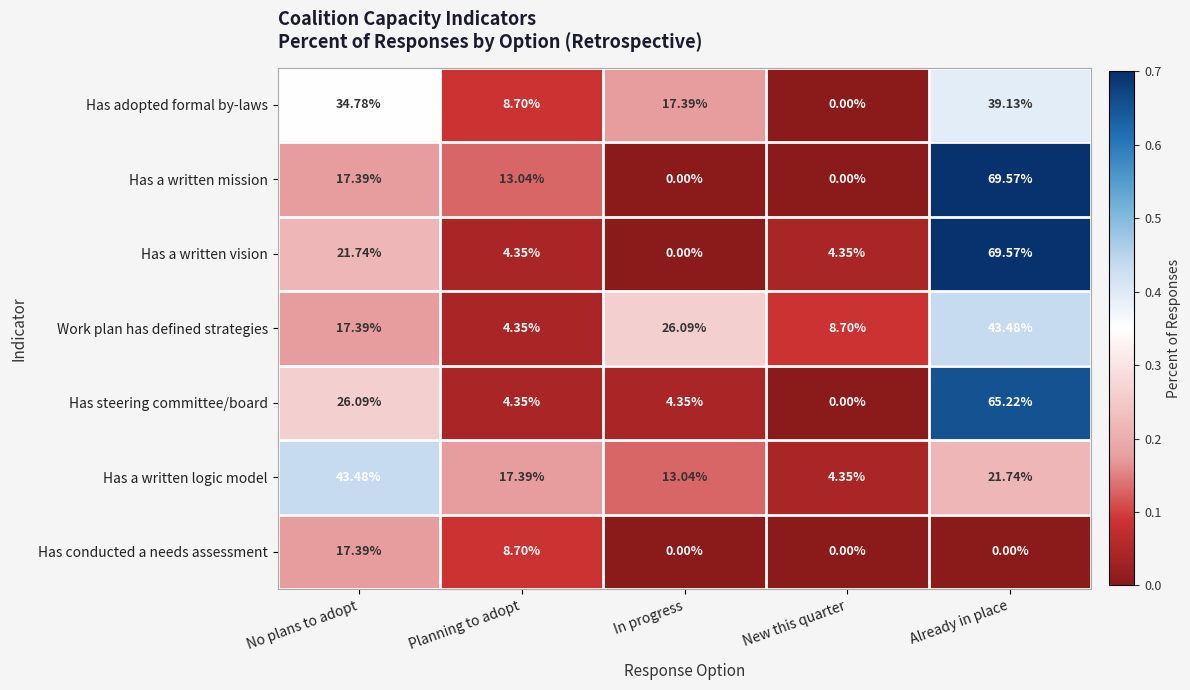

Where is Has conducted a needs assessment nearest to the value 8?

Planning to adopt